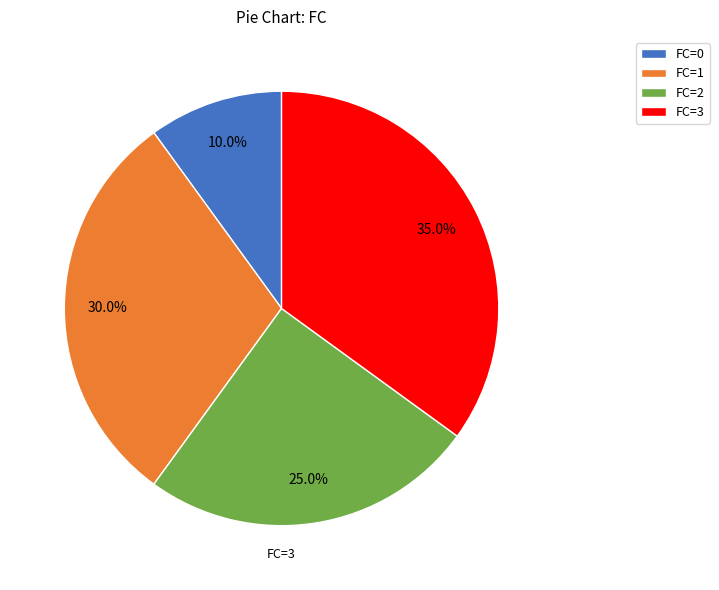

Combined, what portion of the pie is FC=2 and FC=3?

60.0%